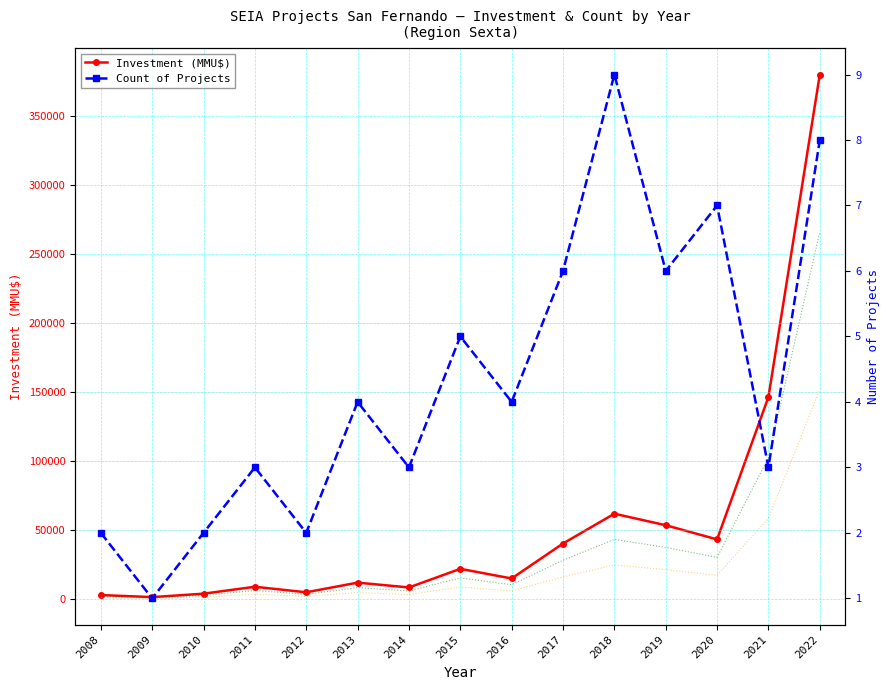

True or false: Investment Trend (40%) and Investment Trend (70%) cross at least once.

False